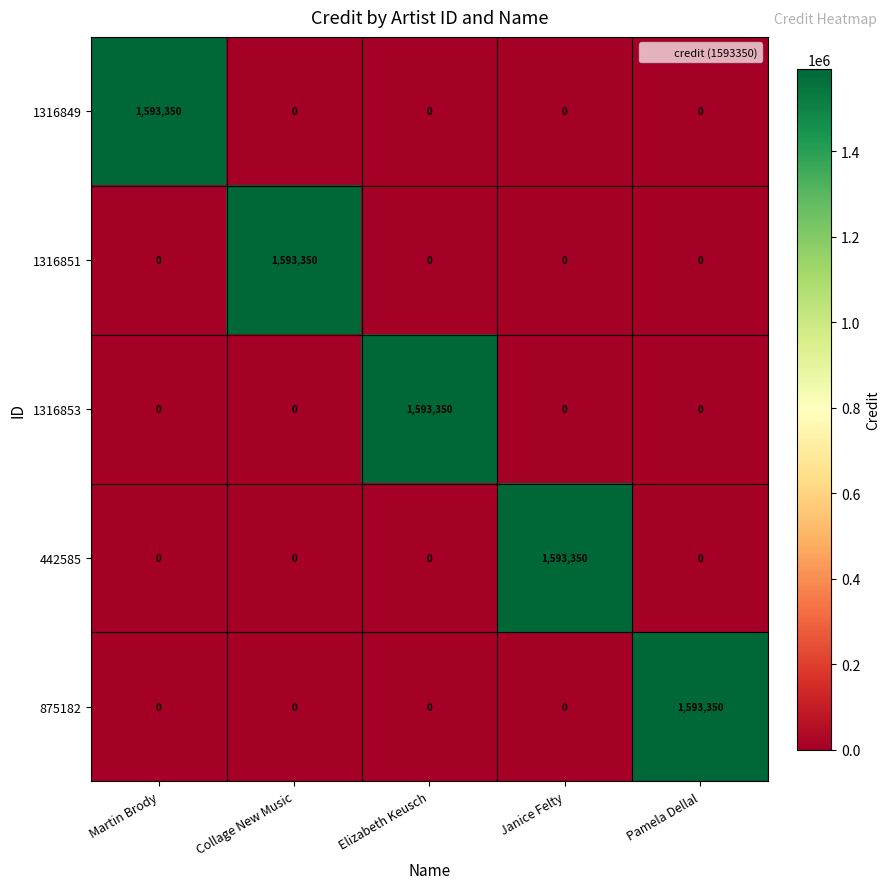

What is the difference between the 875182 values at Pamela Dellal and Elizabeth Keusch?

1593350